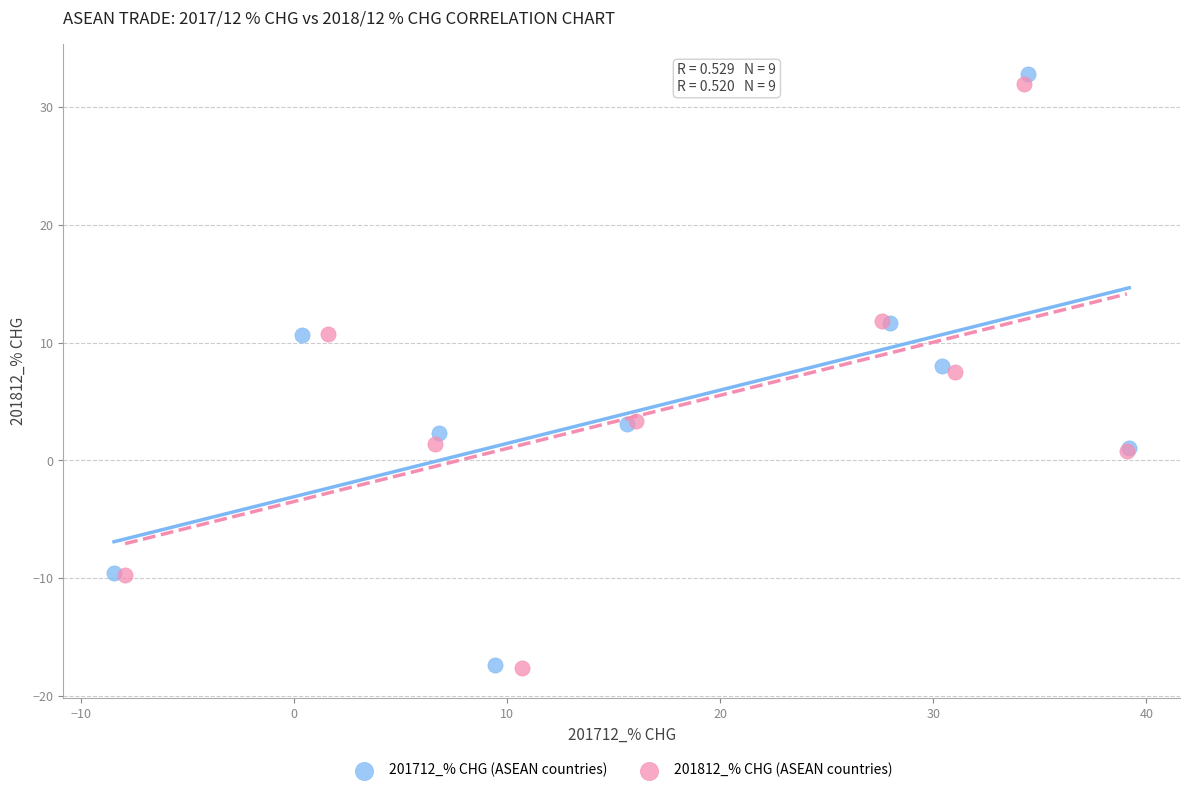

Which series has the widest spread of Y values?

201712_% CHG (ASEAN countries)